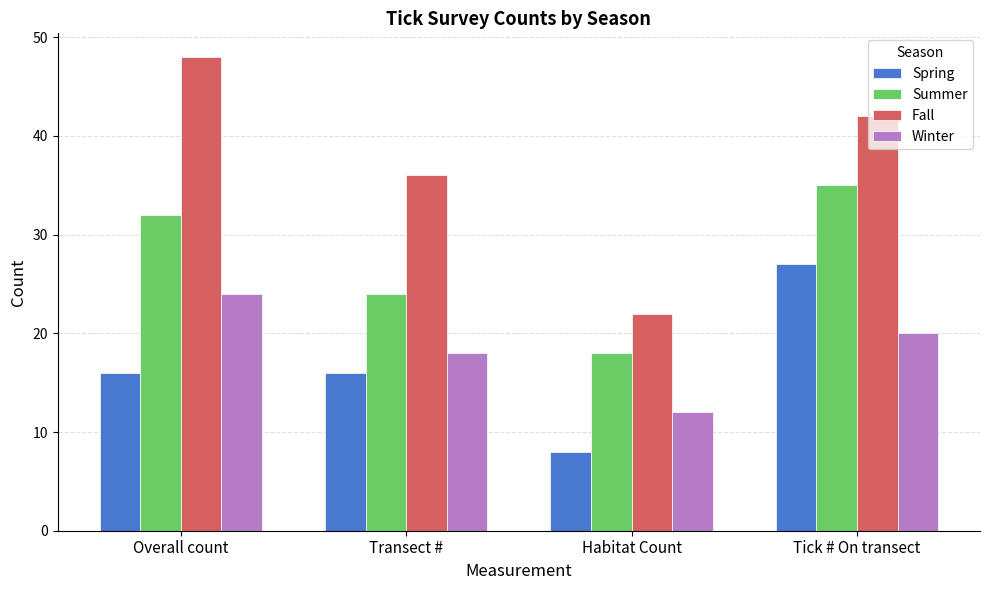

The value of Summer at Transect # is 12. True or false?

False